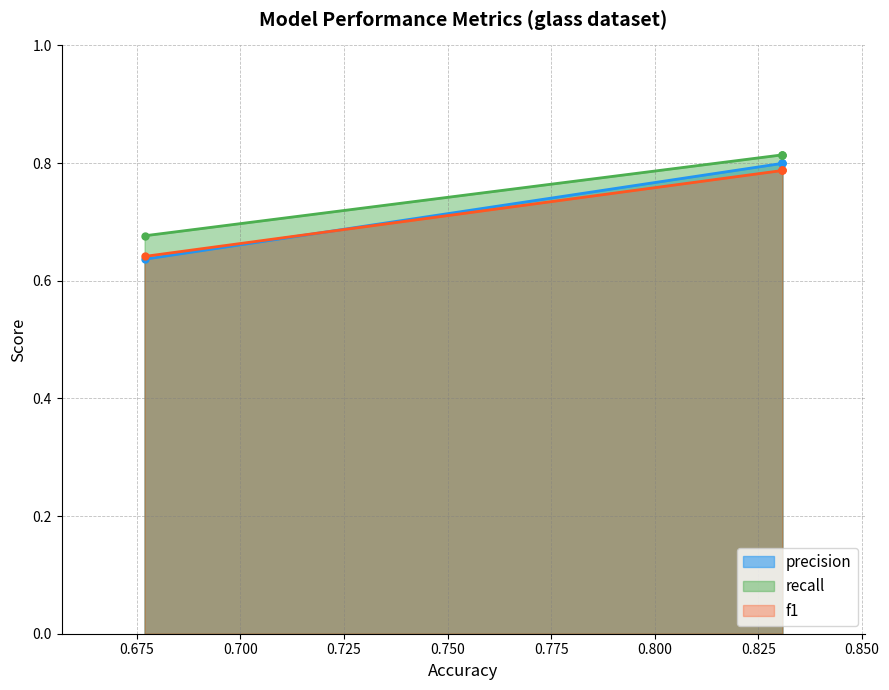

The value of precision at 0.8307692307692308 is 1.3. True or false?

False